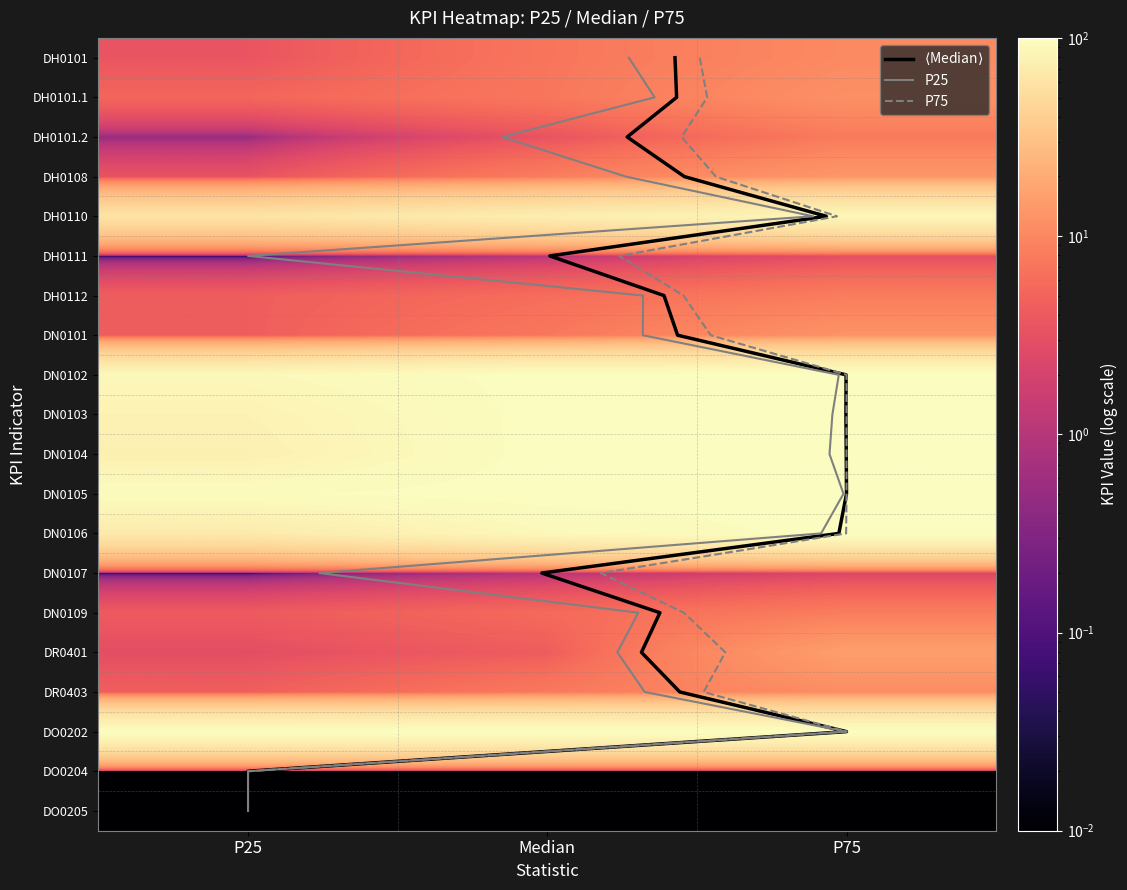

The DH0110 series shows 59.8 at P25. True or false?

True